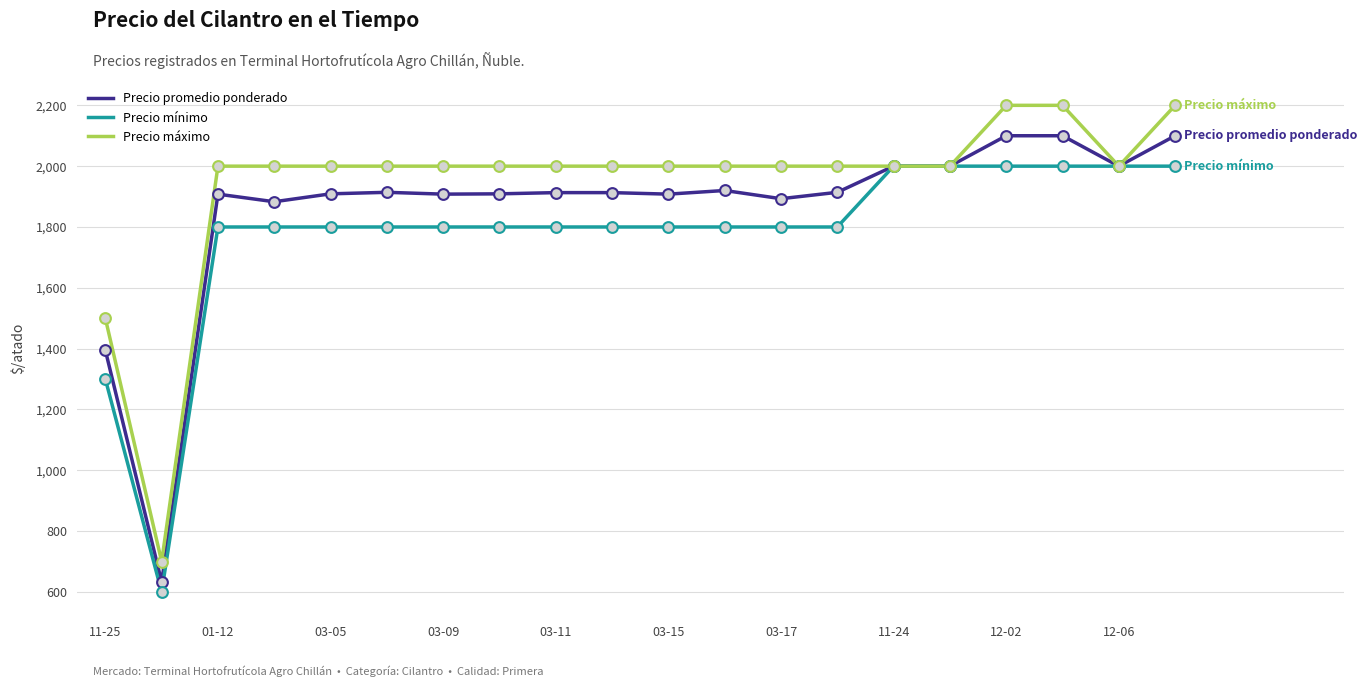

Which series has the largest total across all categories?

Precio máximo